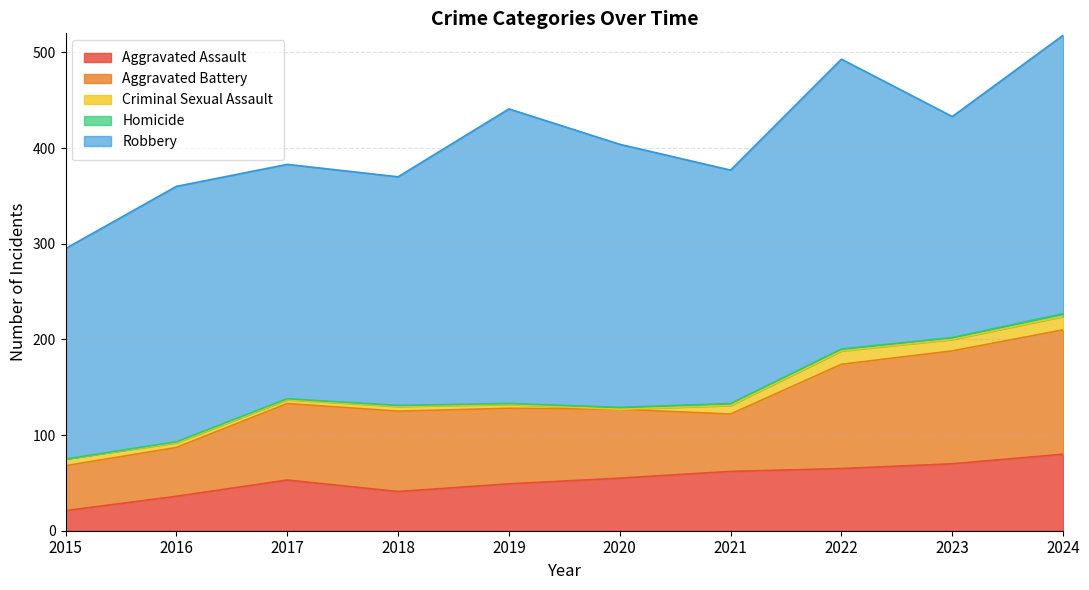

Where is Aggravated Assault nearest to the value 50?

2019